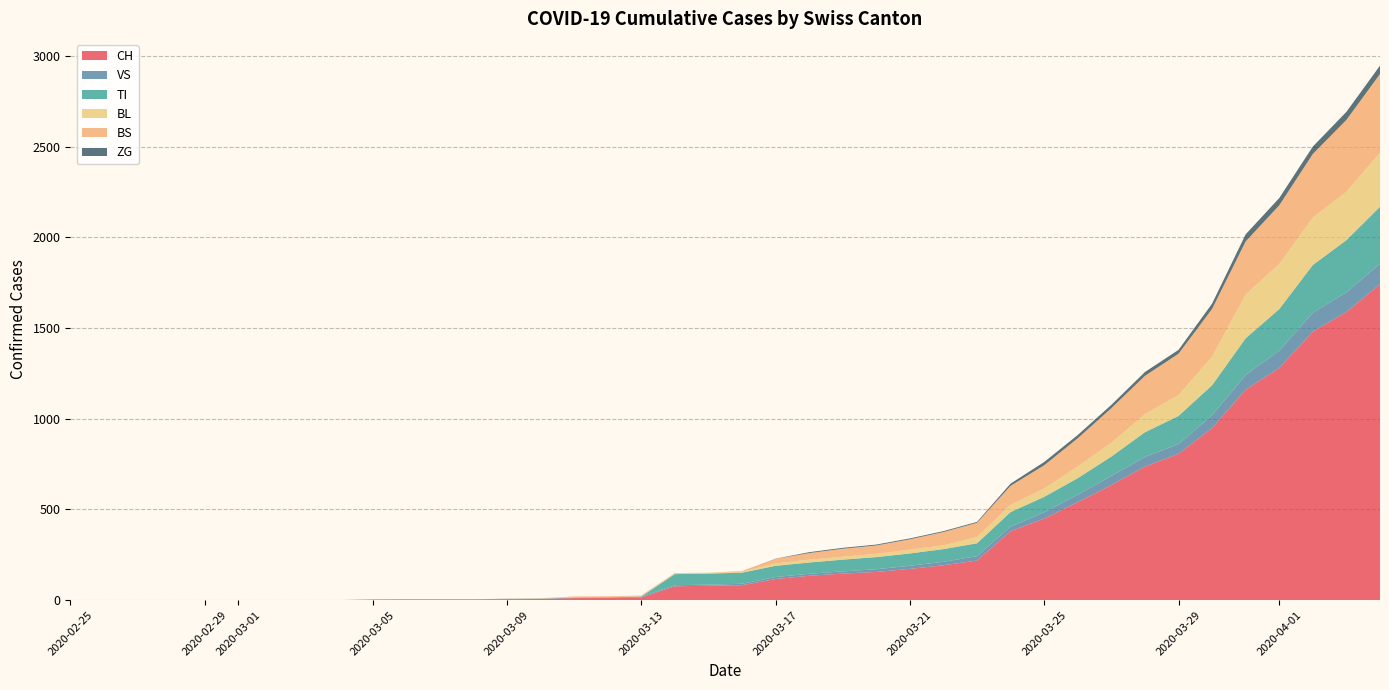

Reading left to right, transcribe all the data shown in this chart.

CH: 2020-02-25=0	2020-02-26=0	2020-02-27=0	2020-02-28=0	2020-02-29=0	2020-03-01=0	2020-03-02=0	2020-03-03=0	2020-03-04=0	2020-03-05=2	2020-03-06=3	2020-03-07=3	2020-03-08=3	2020-03-09=5	2020-03-10=6	2020-03-11=11	2020-03-12=12	2020-03-13=14	2020-03-14=76	2020-03-15=79	2020-03-16=82	2020-03-17=116	2020-03-18=134	2020-03-19=146	2020-03-20=155	2020-03-21=172	2020-03-22=192	2020-03-23=218	2020-03-24=380	2020-03-25=449	2020-03-26=540	2020-03-27=634	2020-03-28=736	2020-03-29=806	2020-03-30=948	2020-03-31=1160	2020-04-01=1279	2020-04-02=1480	2020-04-03=1588	2020-04-04=1742
VS: 2020-02-25=0	2020-02-26=0	2020-02-27=0	2020-02-28=0	2020-02-29=0	2020-03-01=0	2020-03-02=0	2020-03-03=0	2020-03-04=0	2020-03-05=2	2020-03-06=2	2020-03-07=2	2020-03-08=2	2020-03-09=2	2020-03-10=2	2020-03-11=3	2020-03-12=3	2020-03-13=5	2020-03-14=6	2020-03-15=6	2020-03-16=8	2020-03-17=11	2020-03-18=11	2020-03-19=12	2020-03-20=15	2020-03-21=17	2020-03-22=19	2020-03-23=24	2020-03-24=25	2020-03-25=35	2020-03-26=41	2020-03-27=50	2020-03-28=53	2020-03-29=54	2020-03-30=71	2020-03-31=81	2020-04-01=96	2020-04-02=104	2020-04-03=109	2020-04-04=112
TI: 2020-02-25=0	2020-02-26=0	2020-02-27=0	2020-02-28=0	2020-02-29=0	2020-03-01=0	2020-03-02=0	2020-03-03=0	2020-03-04=0	2020-03-05=0	2020-03-06=0	2020-03-07=0	2020-03-08=0	2020-03-09=0	2020-03-10=0	2020-03-11=0	2020-03-12=0	2020-03-13=0	2020-03-14=61	2020-03-15=61	2020-03-16=61	2020-03-17=62	2020-03-18=62	2020-03-19=65	2020-03-20=67	2020-03-21=68	2020-03-22=70	2020-03-23=71	2020-03-24=80	2020-03-25=85	2020-03-26=91	2020-03-27=107	2020-03-28=136	2020-03-29=155	2020-03-30=165	2020-03-31=202	2020-04-01=229	2020-04-02=263	2020-04-03=287	2020-04-04=314
BL: 2020-02-25=0	2020-02-26=0	2020-02-27=0	2020-02-28=0	2020-02-29=0	2020-03-01=0	2020-03-02=0	2020-03-03=0	2020-03-04=0	2020-03-05=0	2020-03-06=0	2020-03-07=0	2020-03-08=0	2020-03-09=1	2020-03-10=2	2020-03-11=2	2020-03-12=2	2020-03-13=2	2020-03-14=2	2020-03-15=5	2020-03-16=5	2020-03-17=13	2020-03-18=16	2020-03-19=16	2020-03-20=18	2020-03-21=21	2020-03-22=21	2020-03-23=35	2020-03-24=40	2020-03-25=46	2020-03-26=65	2020-03-27=76	2020-03-28=100	2020-03-29=115	2020-03-30=158	2020-03-31=242	2020-04-01=249	2020-04-02=262	2020-04-03=266	2020-04-04=298
BS: 2020-02-25=0	2020-02-26=0	2020-02-27=0	2020-02-28=0	2020-02-29=0	2020-03-01=0	2020-03-02=0	2020-03-03=0	2020-03-04=0	2020-03-05=0	2020-03-06=0	2020-03-07=0	2020-03-08=0	2020-03-09=0	2020-03-10=0	2020-03-11=4	2020-03-12=4	2020-03-13=4	2020-03-14=4	2020-03-15=0	2020-03-16=4	2020-03-17=25	2020-03-18=36	2020-03-19=44	2020-03-20=46	2020-03-21=57	2020-03-22=73	2020-03-23=78	2020-03-24=105	2020-03-25=128	2020-03-26=155	2020-03-27=191	2020-03-28=211	2020-03-29=228	2020-03-30=263	2020-03-31=292	2020-04-01=323	2020-04-02=350	2020-04-03=397	2020-04-04=434
ZG: 2020-02-25=0	2020-02-26=0	2020-02-27=0	2020-02-28=0	2020-02-29=0	2020-03-01=0	2020-03-02=0	2020-03-03=0	2020-03-04=0	2020-03-05=0	2020-03-06=0	2020-03-07=0	2020-03-08=0	2020-03-09=0	2020-03-10=0	2020-03-11=0	2020-03-12=0	2020-03-13=0	2020-03-14=0	2020-03-15=0	2020-03-16=0	2020-03-17=1	2020-03-18=5	2020-03-19=5	2020-03-20=5	2020-03-21=5	2020-03-22=5	2020-03-23=5	2020-03-24=12	2020-03-25=18	2020-03-26=18	2020-03-27=18	2020-03-28=21	2020-03-29=21	2020-03-30=29	2020-03-31=39	2020-04-01=40	2020-04-02=41	2020-04-03=44	2020-04-04=46